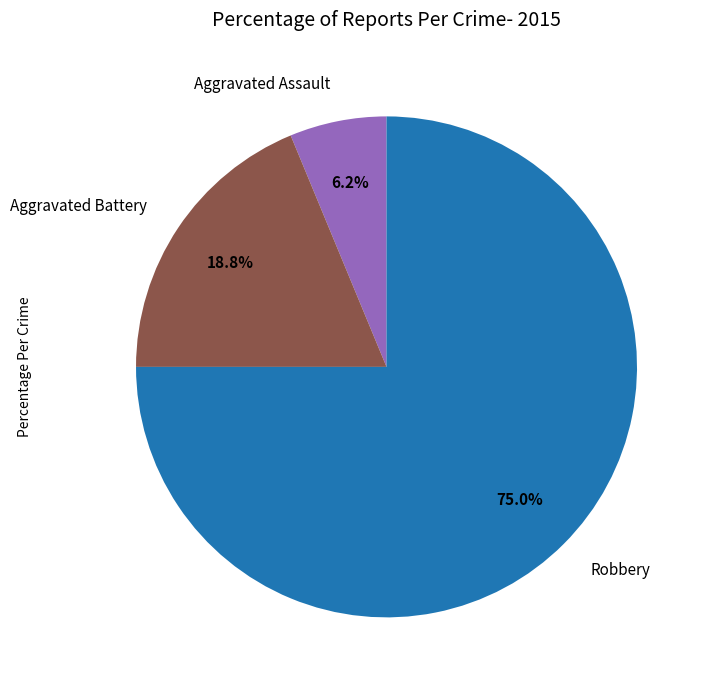

To the nearest percent, what portion does Robbery represent?

75%